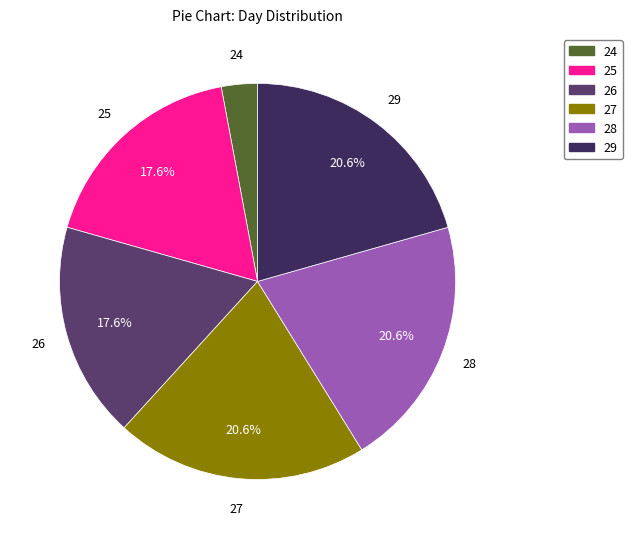

Which category has the smallest portion of the pie?

24